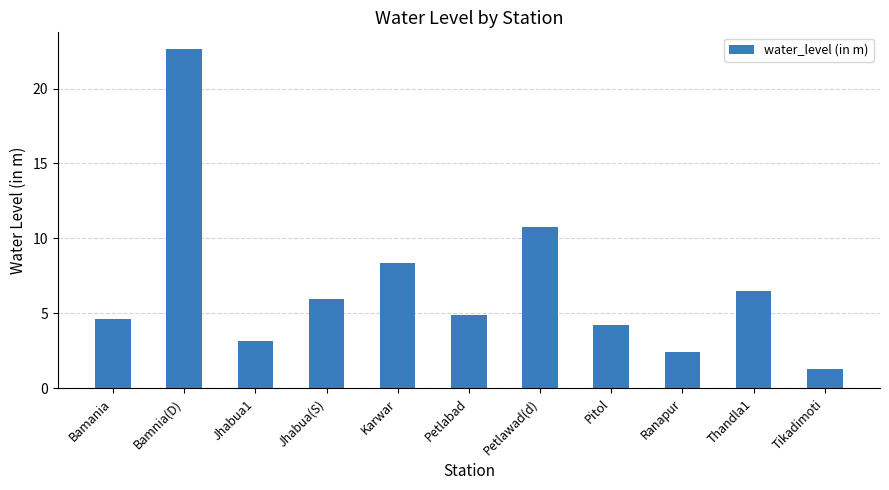

How many series are shown in this chart?

1